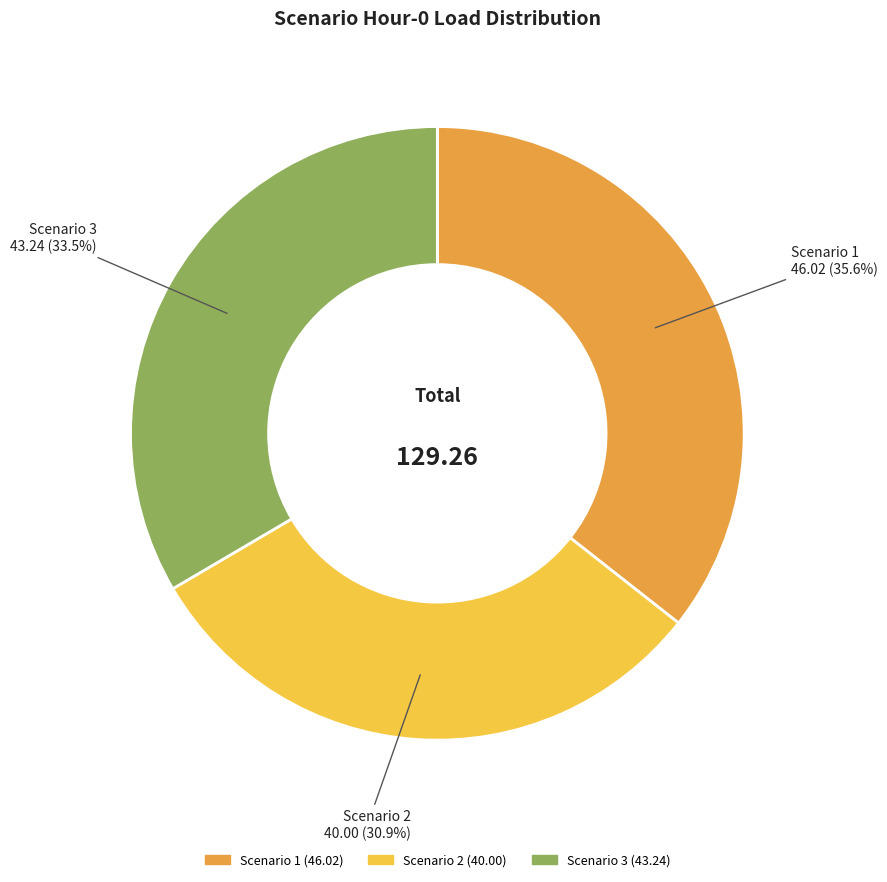

What percentage is the Scenario 2 slice, to the nearest percent?

31%